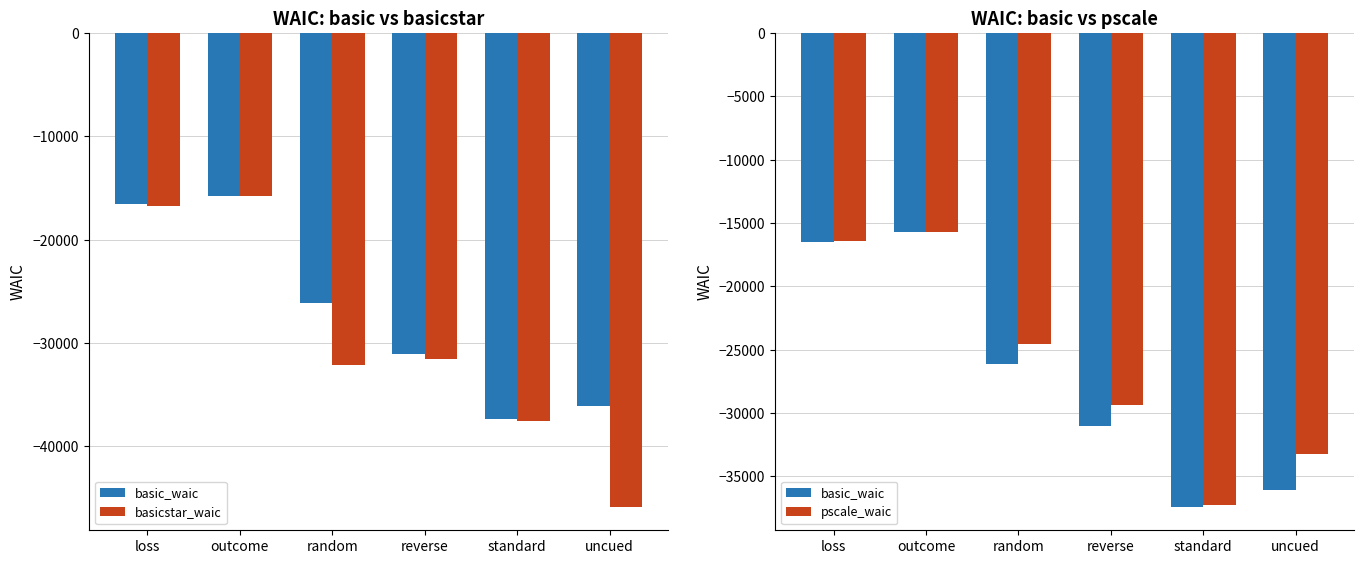

What is the label of the 2nd bar from the left?

outcome